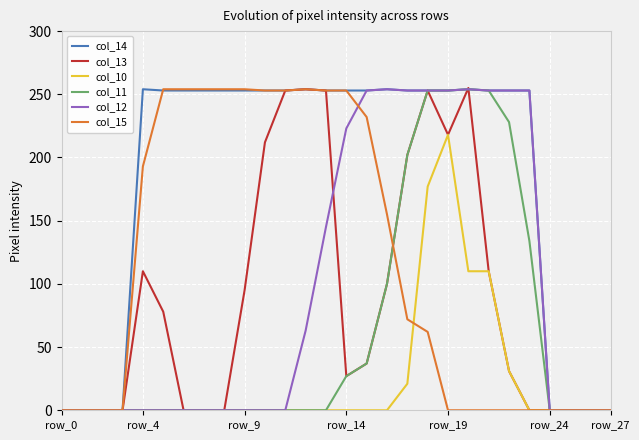

What is the highest value of the col_11 series?

254